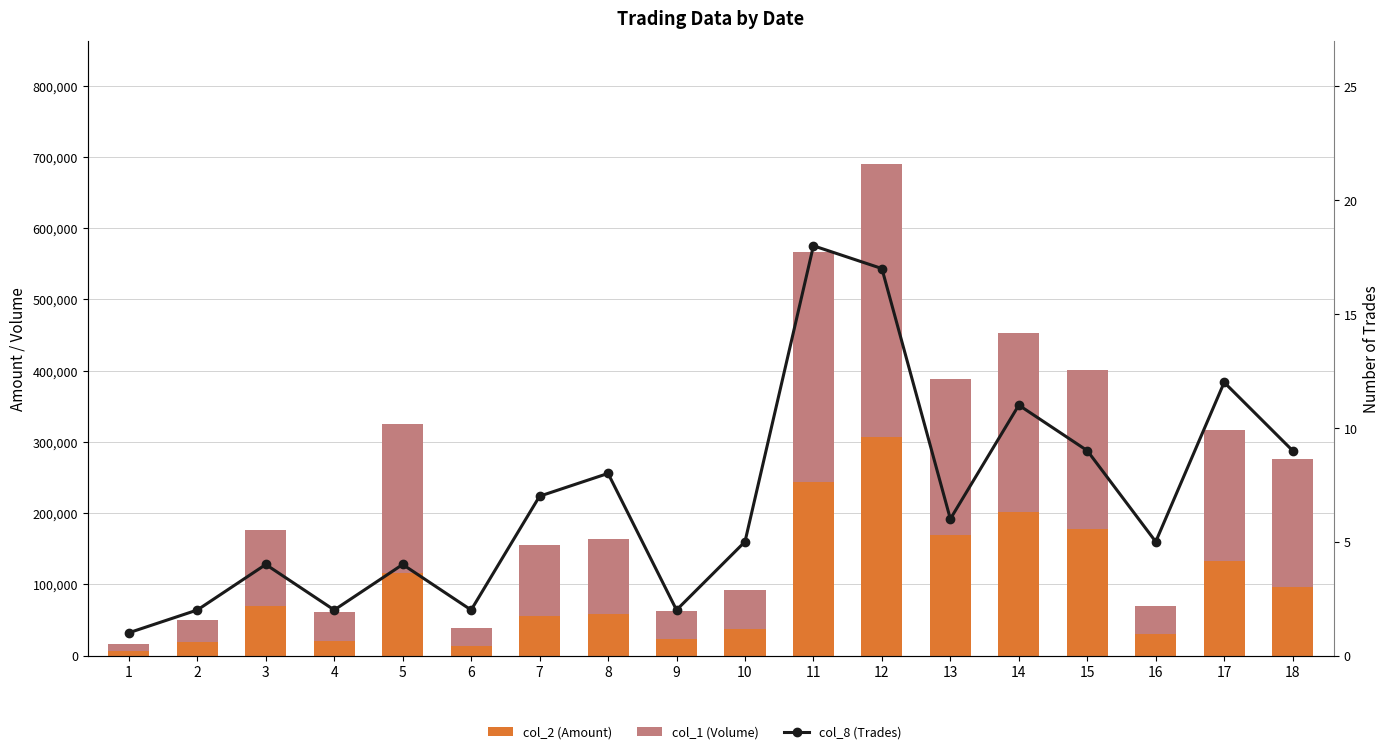

Is the value of col_2 (Amount) at 6 greater than the value of col_8 (Trades) at 4?

Yes